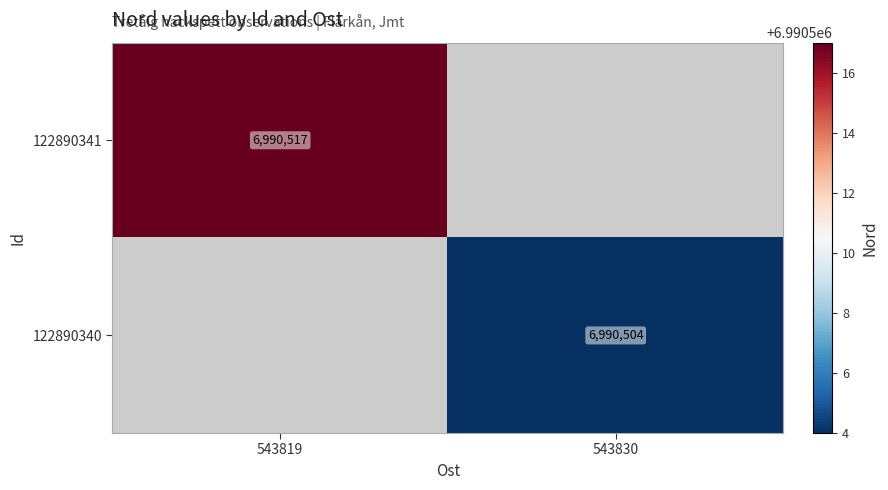

The 122890341 series shows 12245975 at 543819. True or false?

False